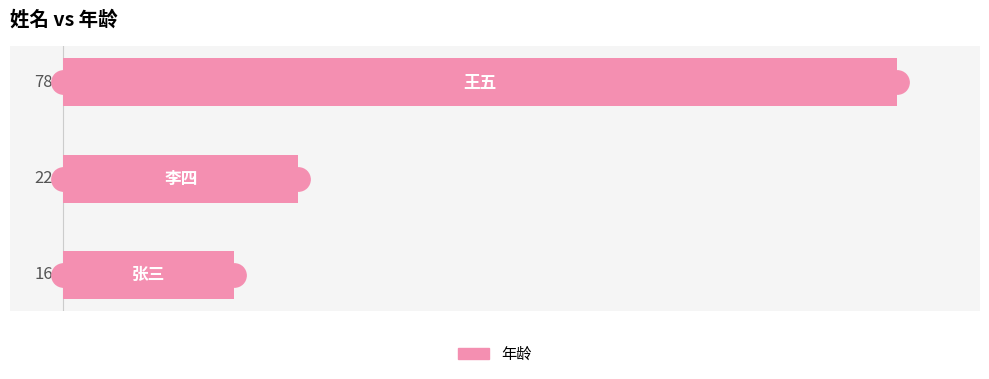

What is the difference between the maximum and minimum values?

62